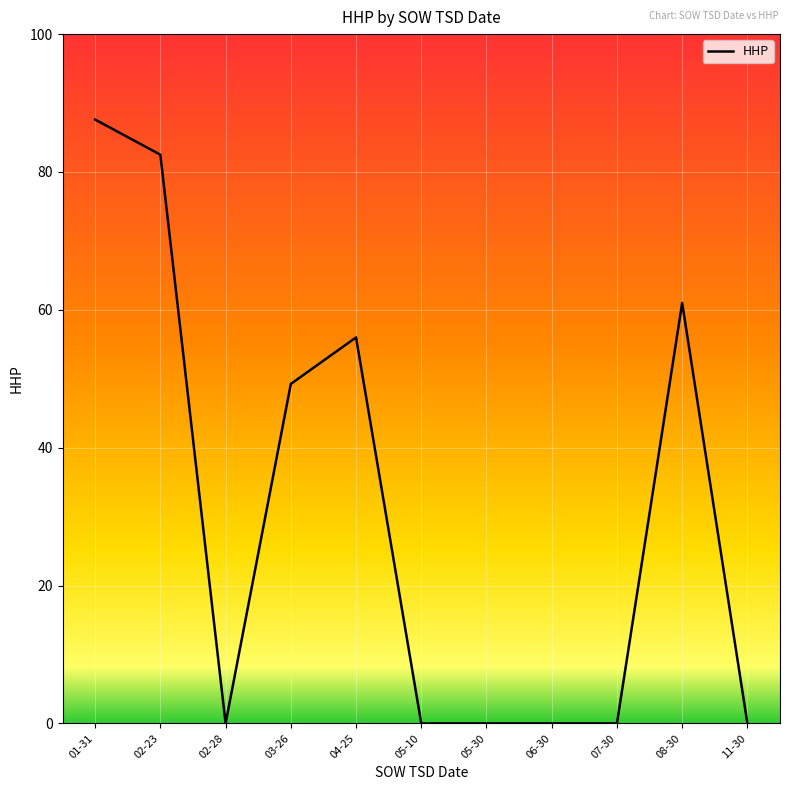

What is the greatest value displayed?

87.6